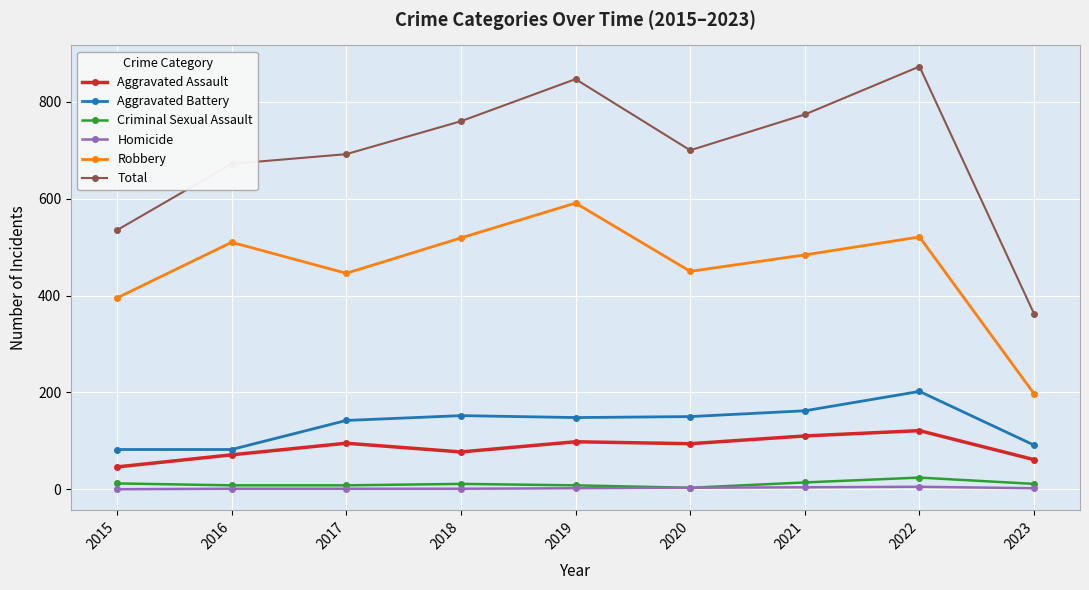

What is the difference between the second highest and minimum values in the Criminal Sexual Assault series?

11